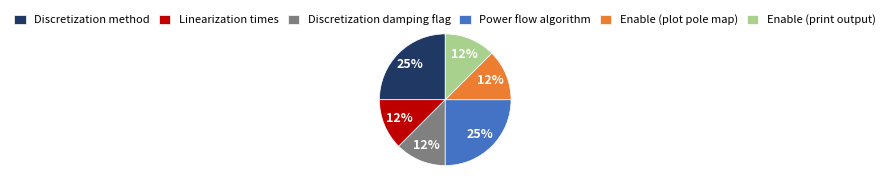

Count the number of slices in the pie.

6